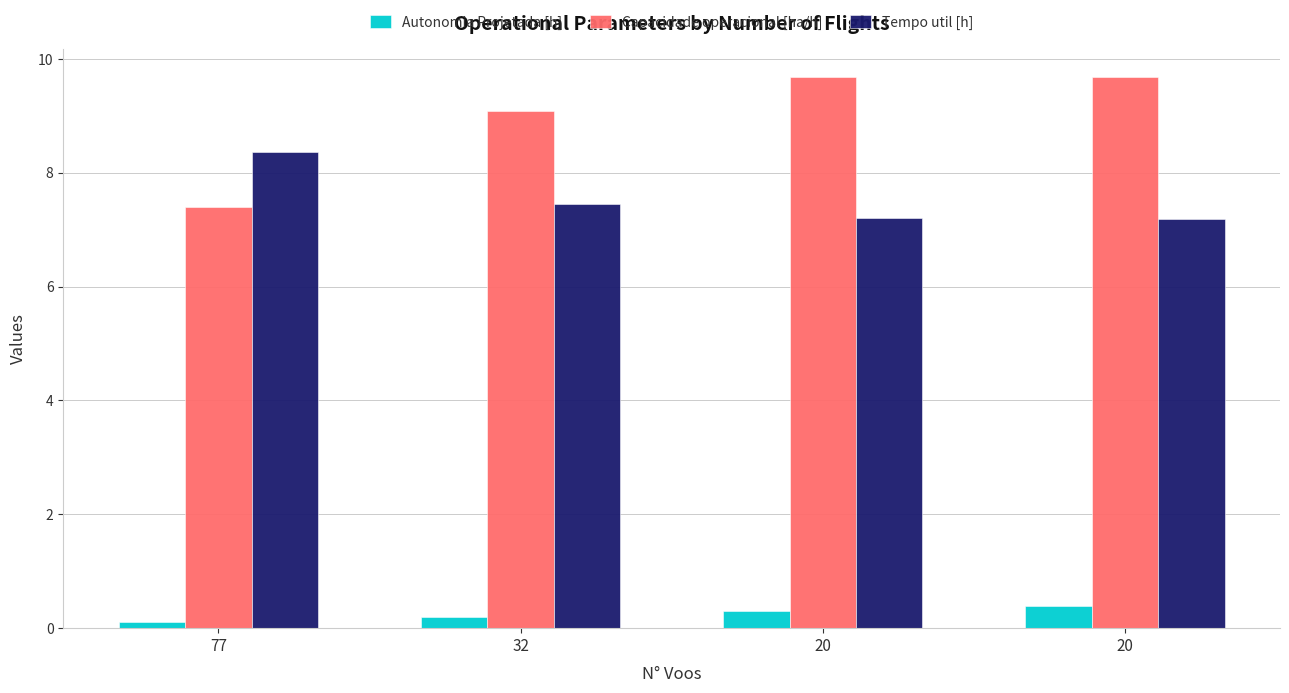

Reading right to left, list all the values displayed in this chart.

Autonomia Projetada [h]: 0.4	0.3	0.2	0.1
Capacidade operacional [ha/h]: 9.7	9.7	9.1	7.4
Tempo util [h]: 7.2	7.2	7.5	8.4